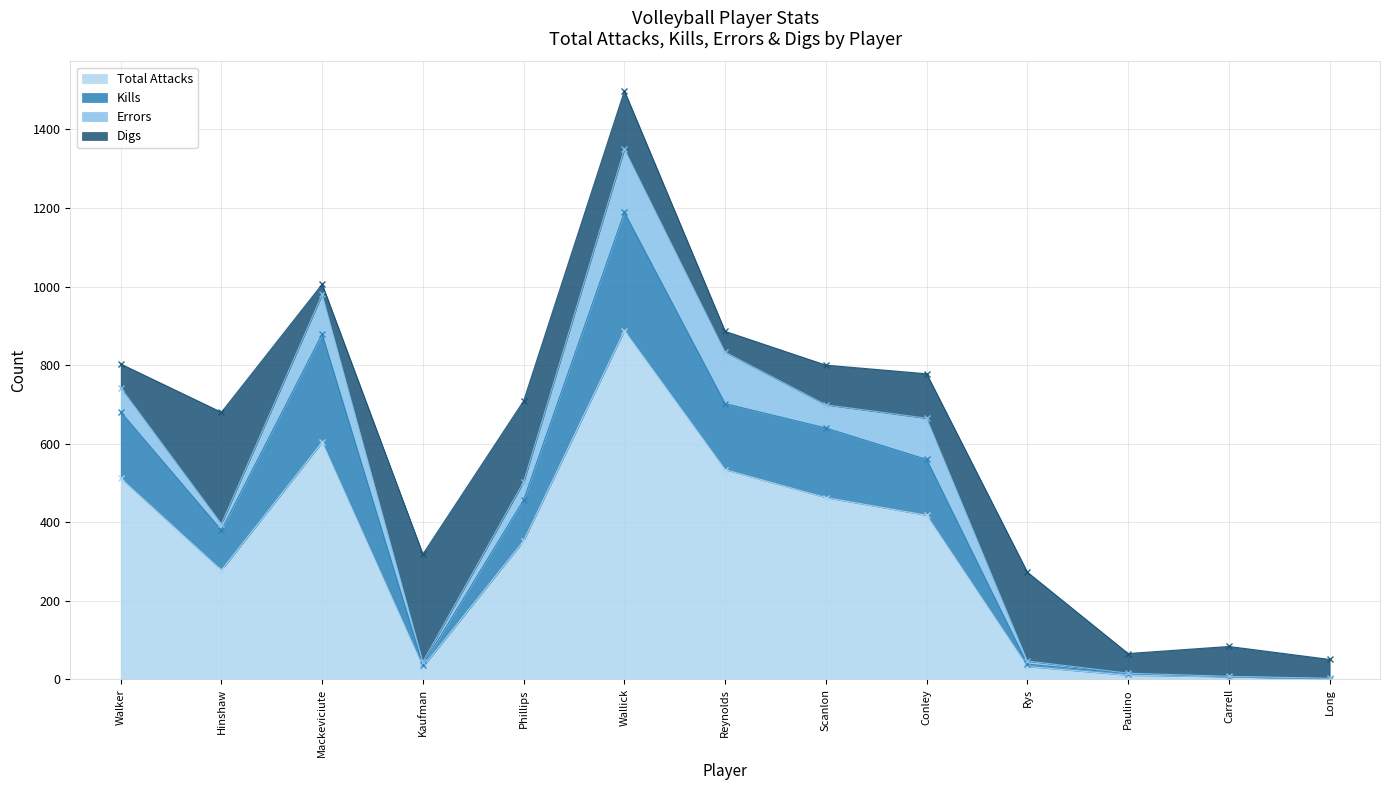

The Kills series shows 681 at Walker. True or false?

True